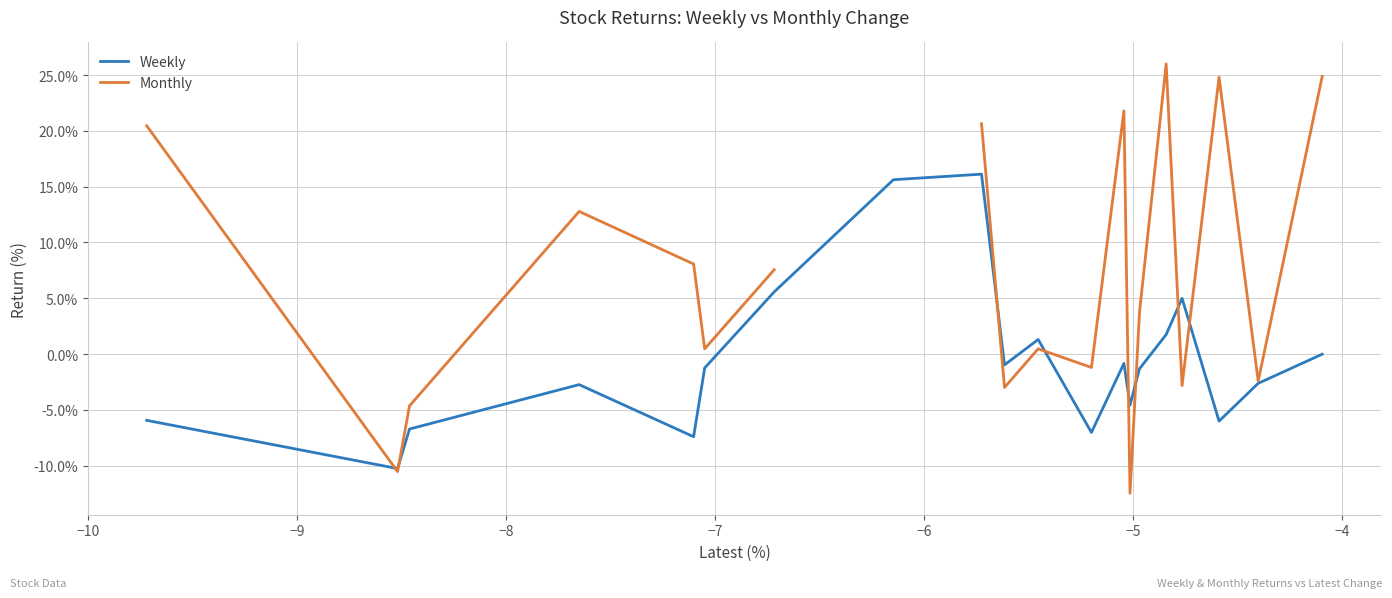

What is the lowest value of the Weekly series?

-10.3